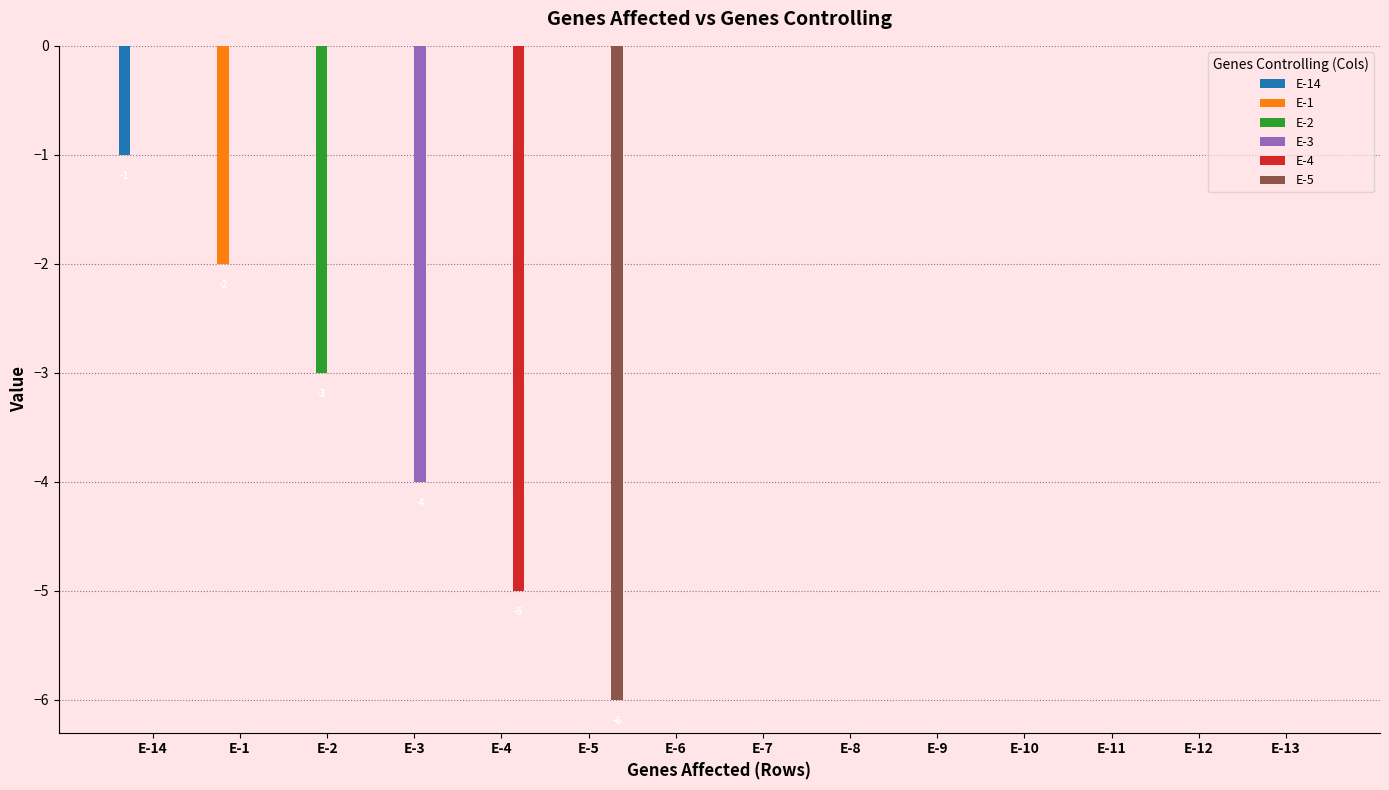

True or false: E-5 has a value of 3 at E-3.

False